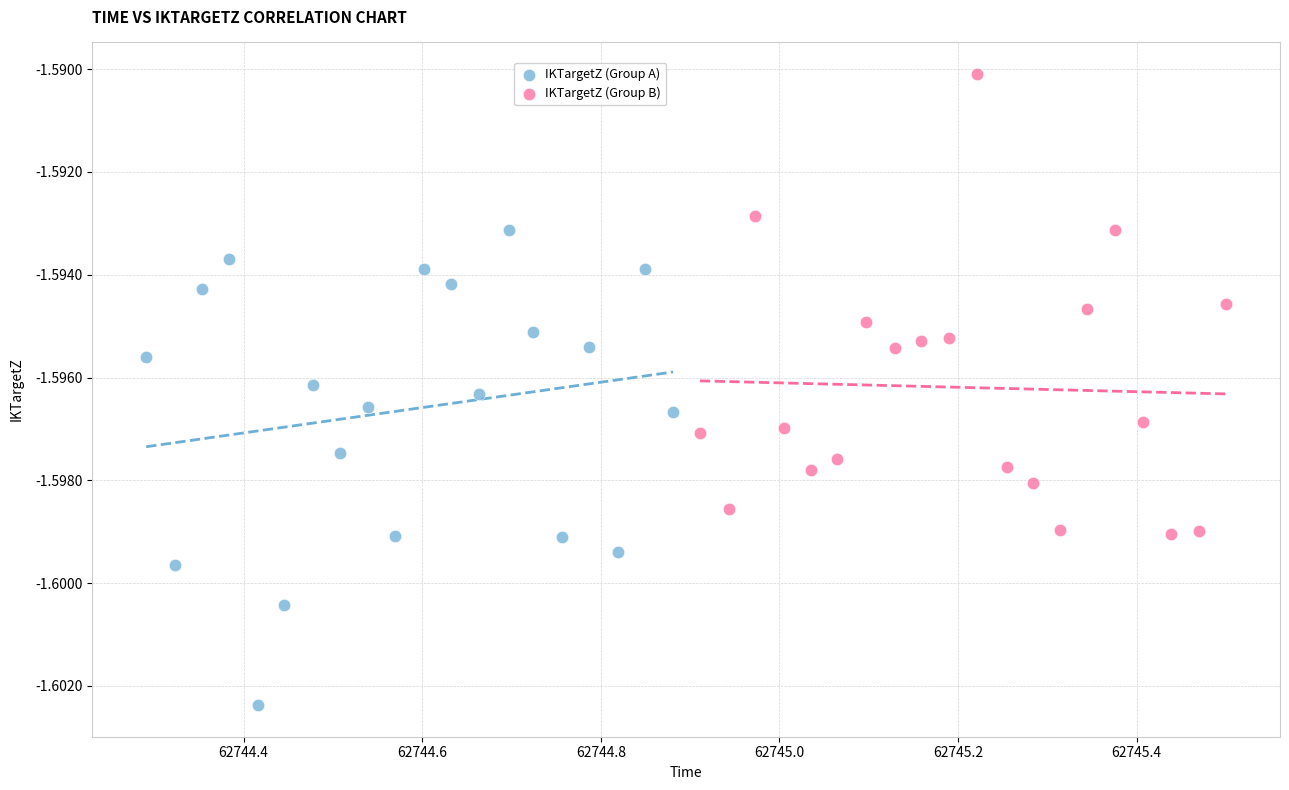

Which series has the largest Y range (max minus min)?

IKTargetZ (Group A)